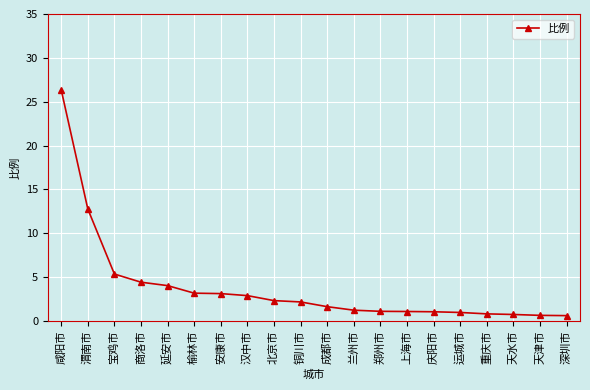

Which label corresponds to the largest value in the chart?

咸阳市